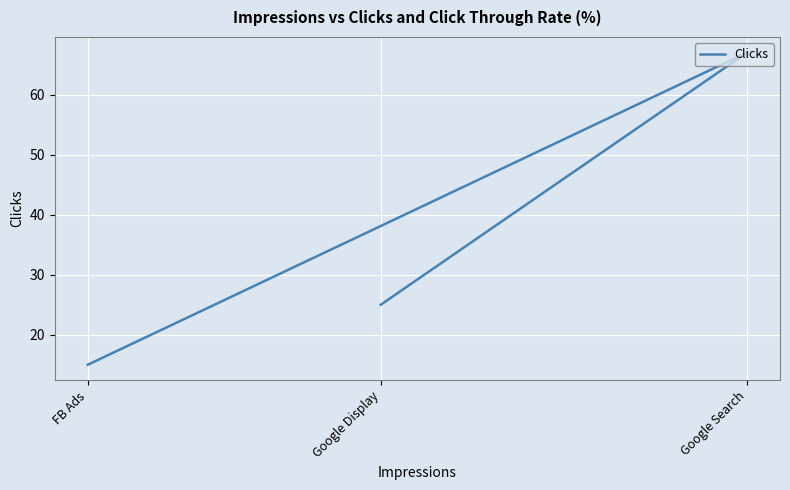

What is the maximum value shown in the chart?

67